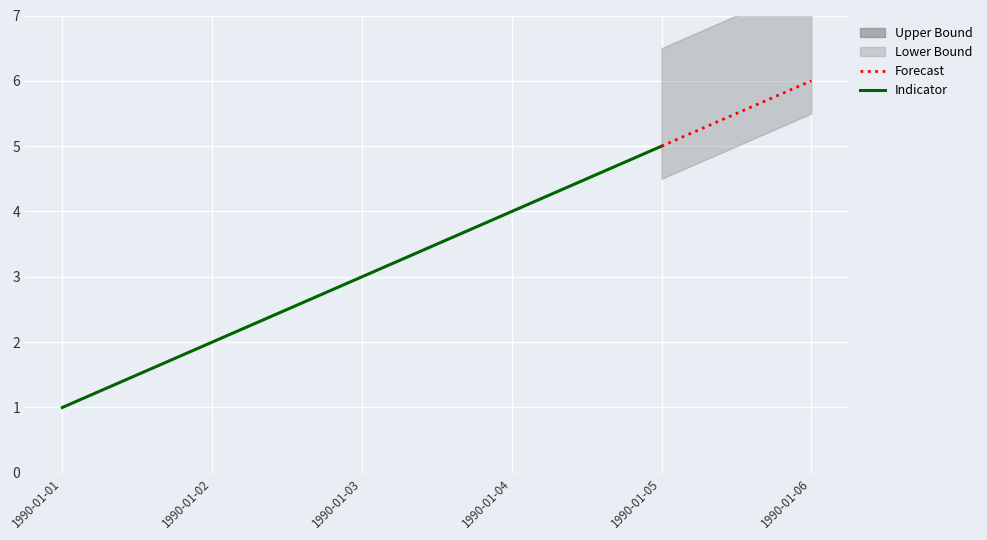

Rank the categories by value from highest to lowest.

1990-01-06, 1990-01-05, 1990-01-04, 1990-01-03, 1990-01-02, 1990-01-01